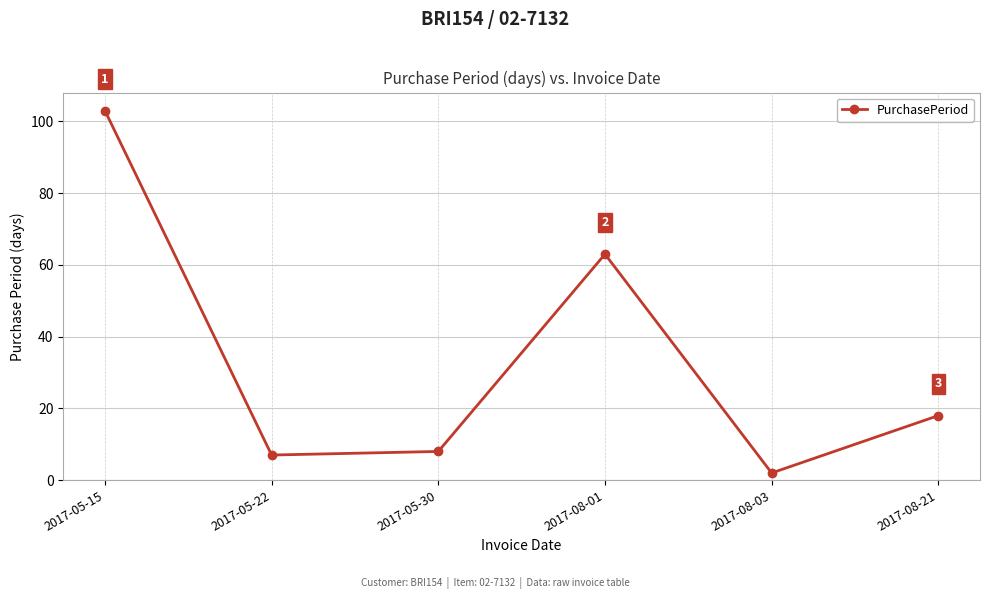

How many lines are shown in the chart?

1